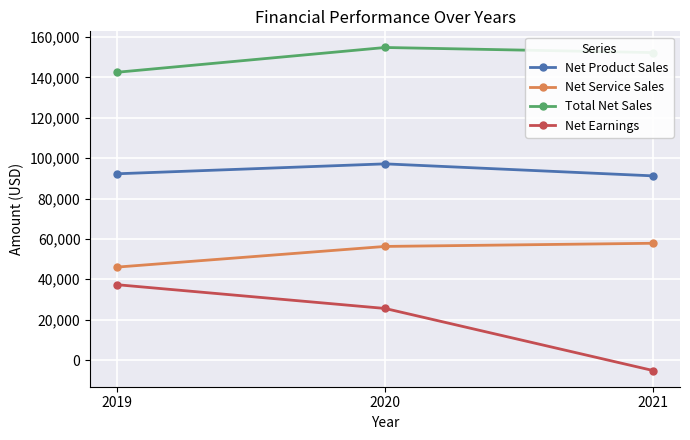

Which series has the largest range (max minus min)?

Net Earnings